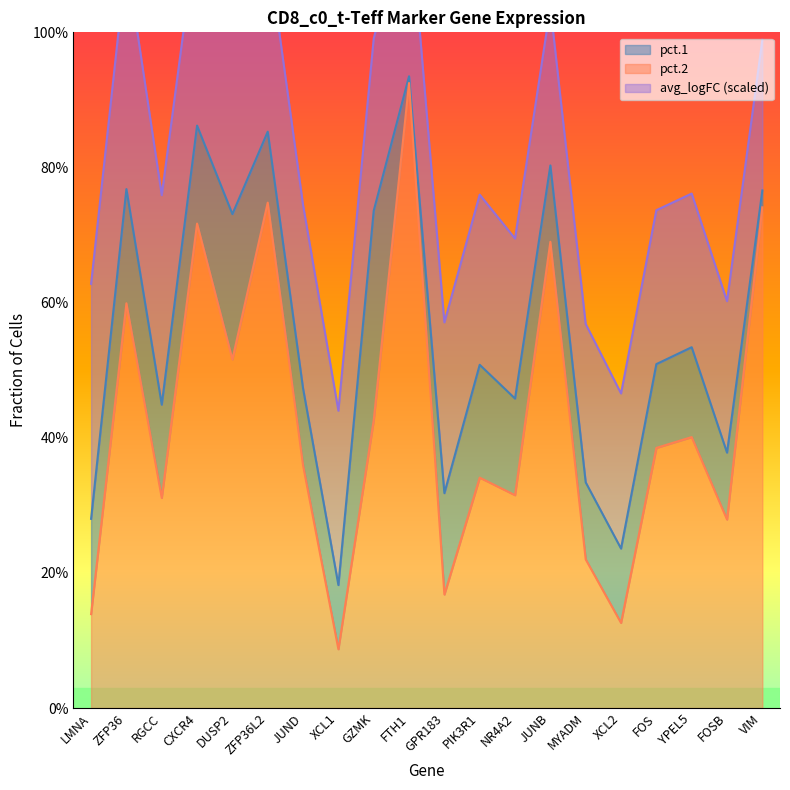

Count the number of categories in the chart.

20